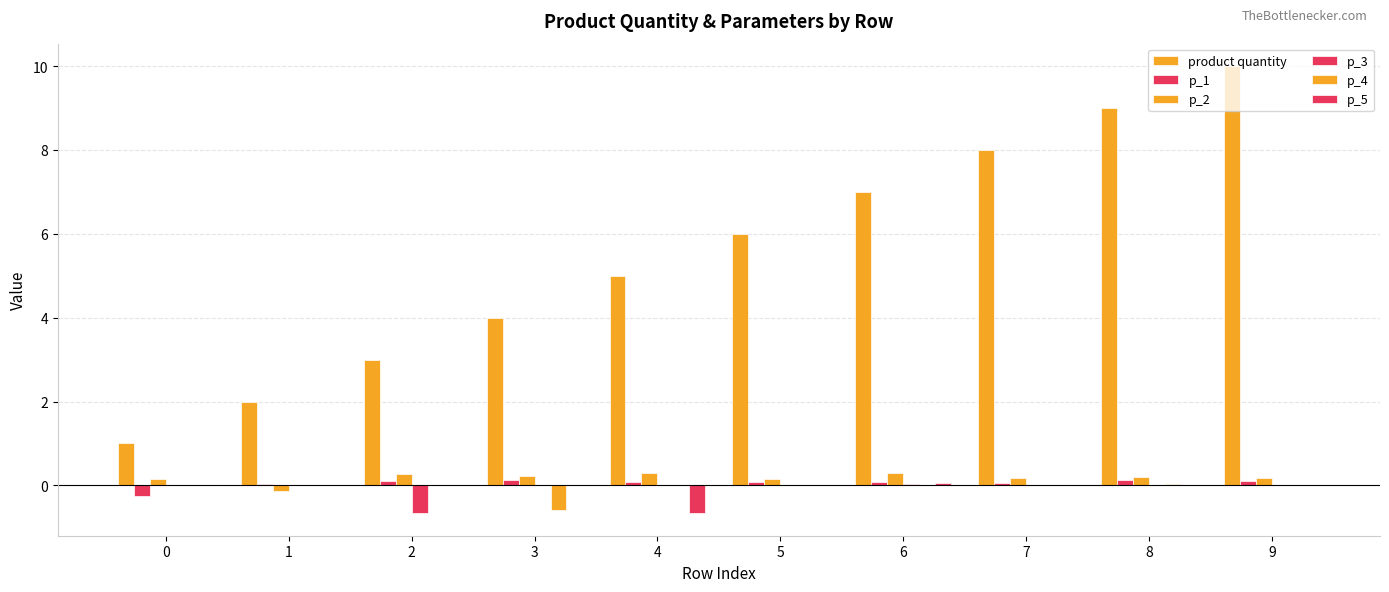

Does the chart contain stacked bars?

No